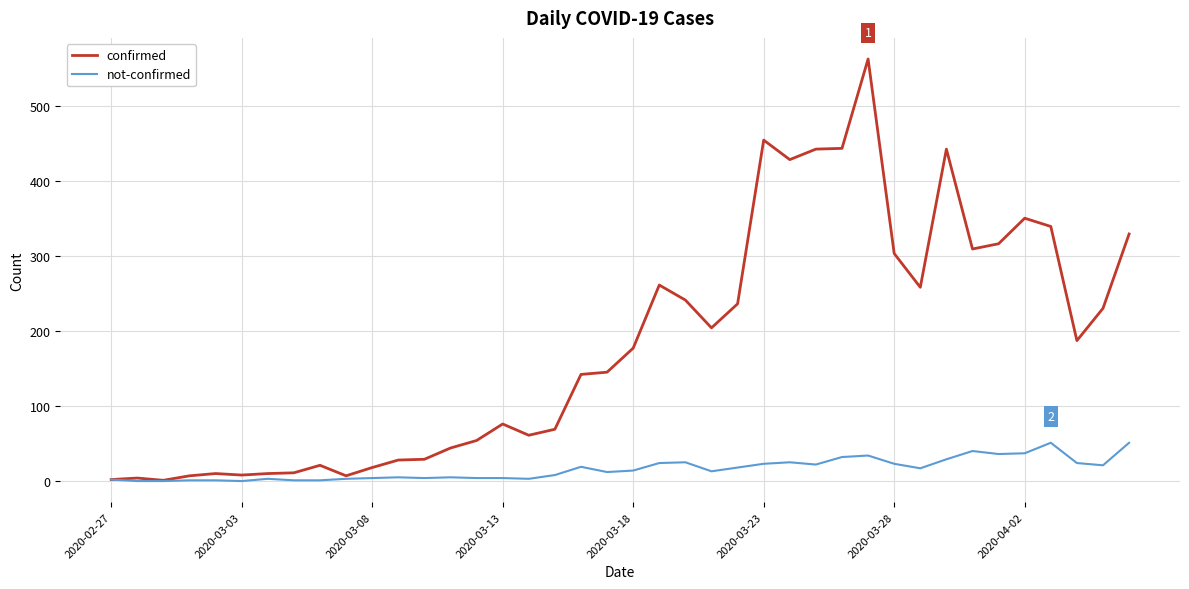

Which series has the largest range (max minus min)?

confirmed